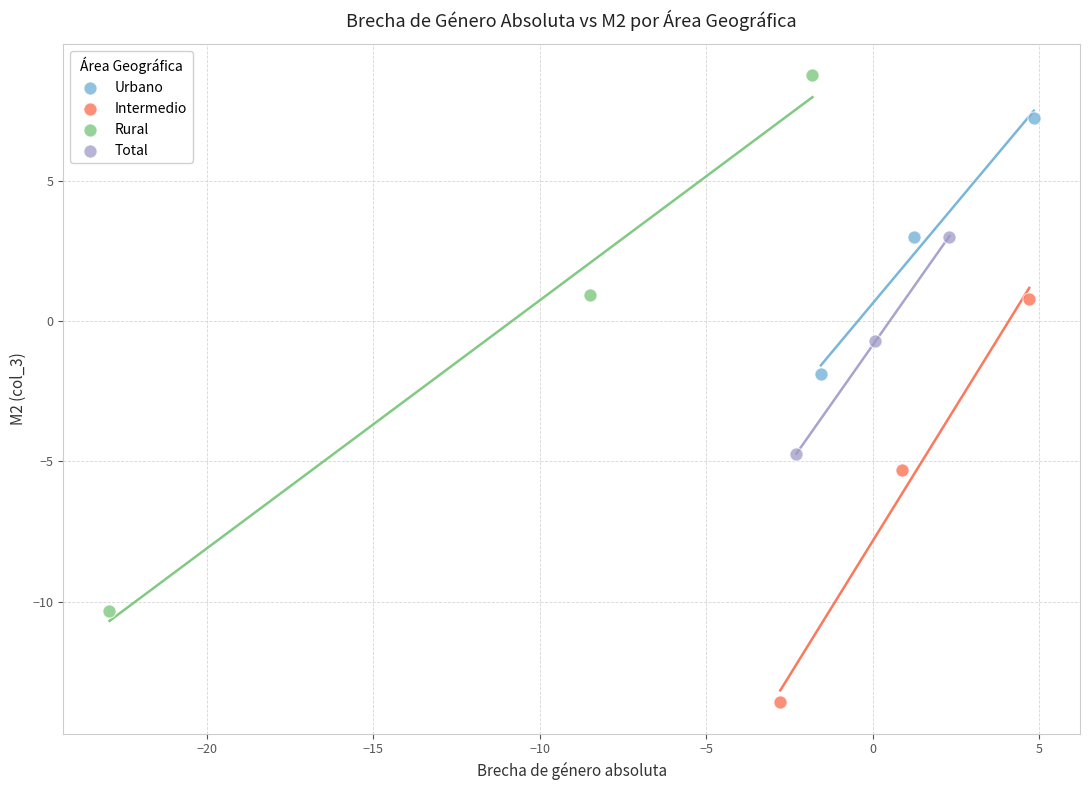

Which series has the widest spread of Y values?

Rural